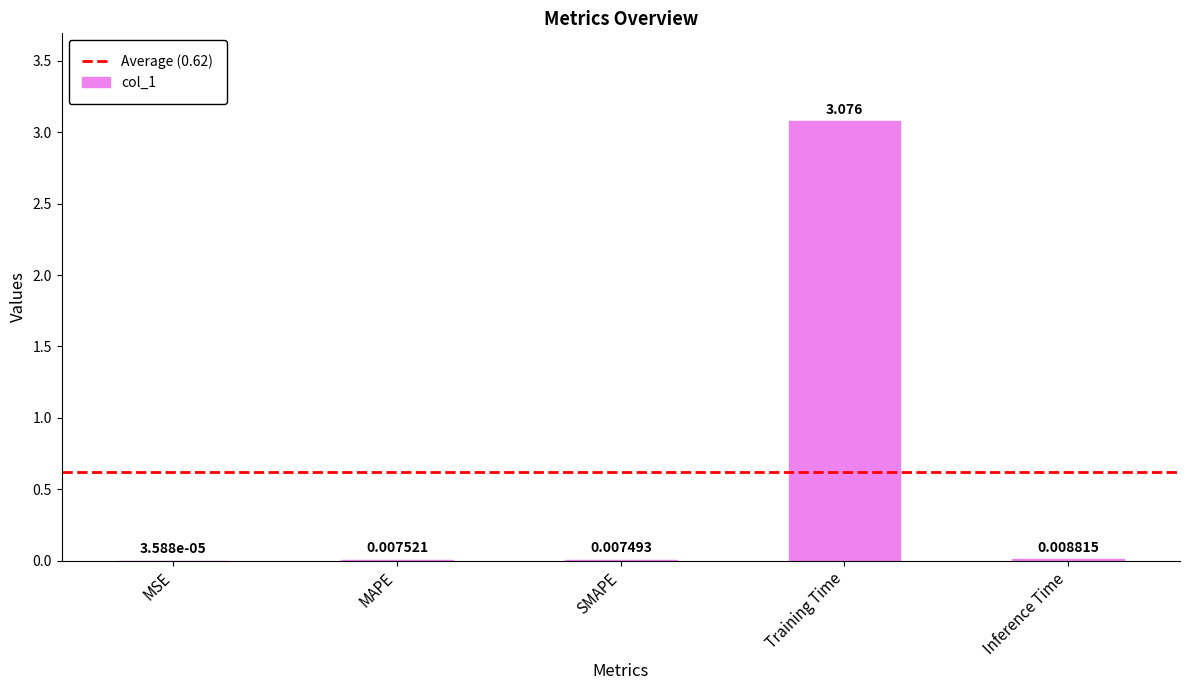

At which category does the chart reach its peak across all series?

Training Time